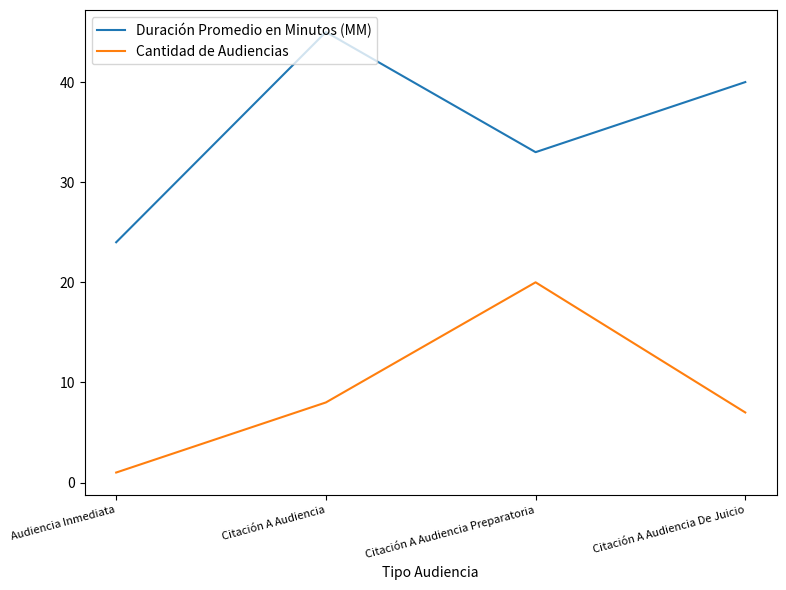

Rank the series at Citación A Audiencia De Juicio from lowest to highest value.

Cantidad de Audiencias, Duración Promedio en Minutos (MM)